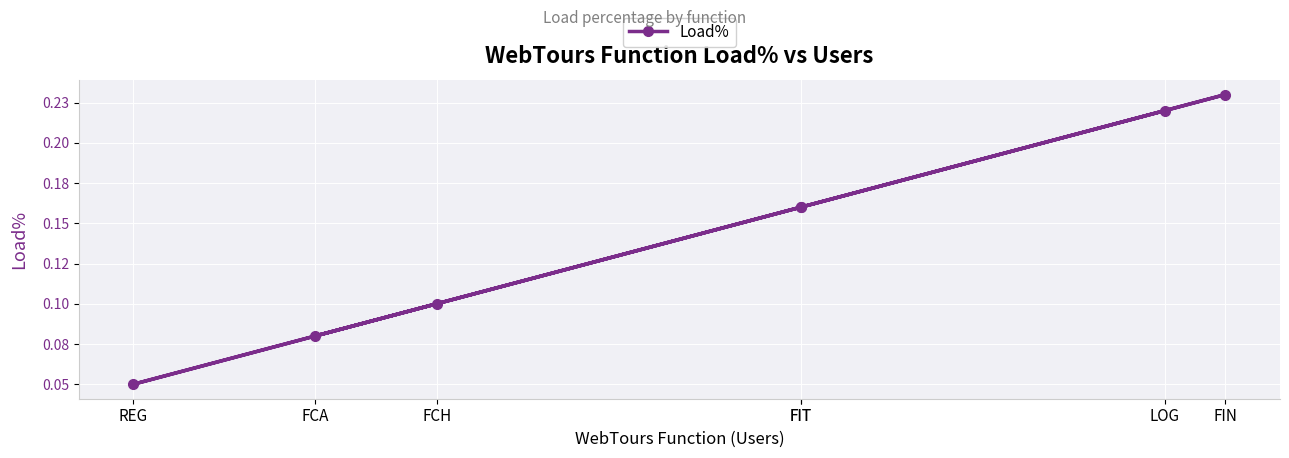

The value at FIN is 0.2. True or false?

True